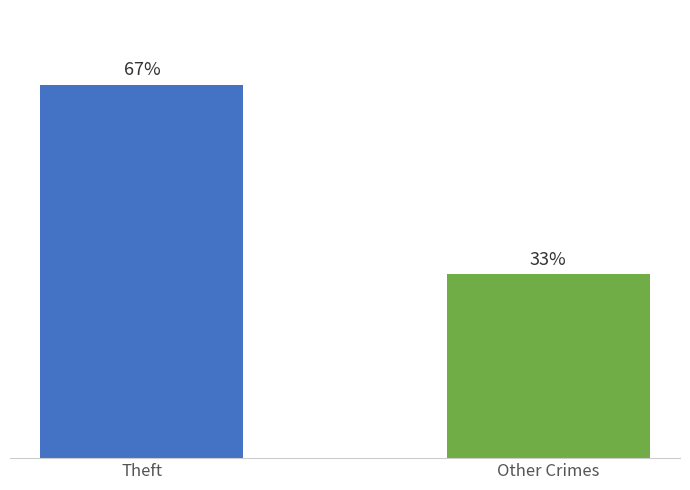

Which label corresponds to the largest value in the chart?

Theft